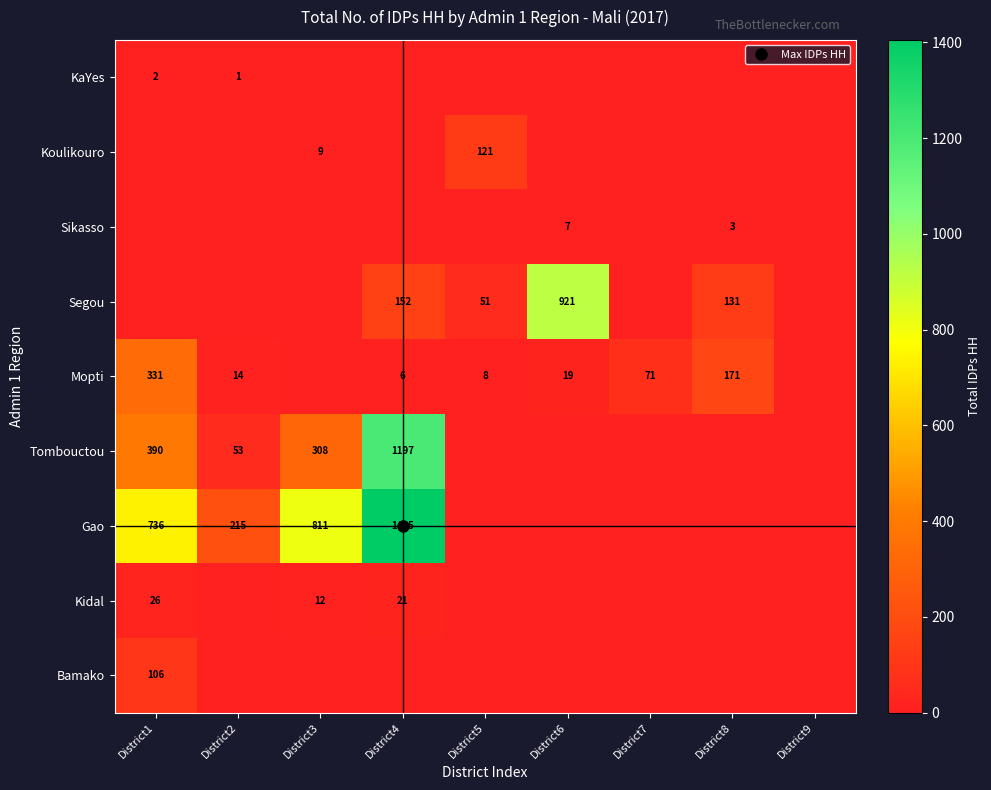

Which category has the highest value across all series?

District4